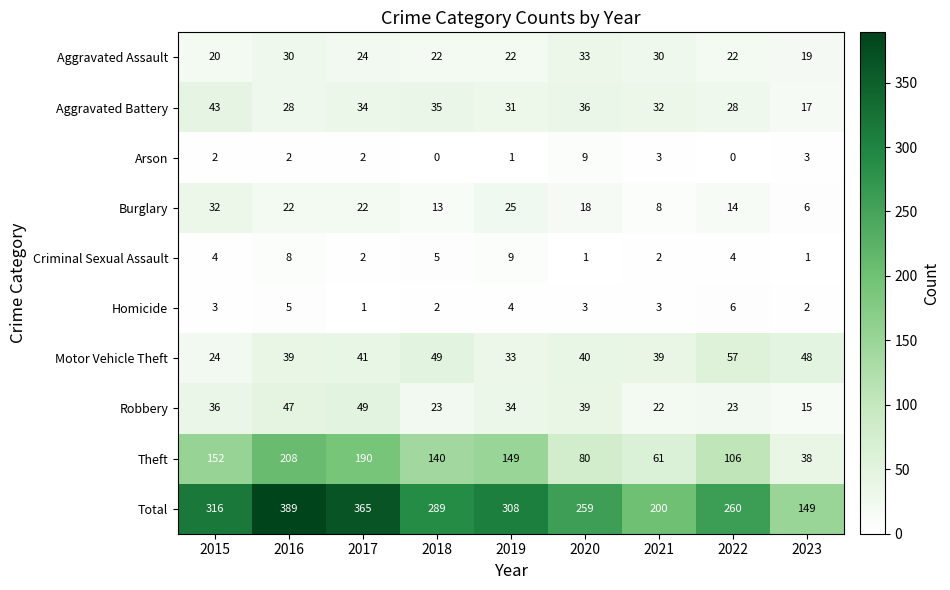

List the labels in order of Theft value, smallest first.

2023, 2021, 2020, 2022, 2018, 2019, 2015, 2017, 2016